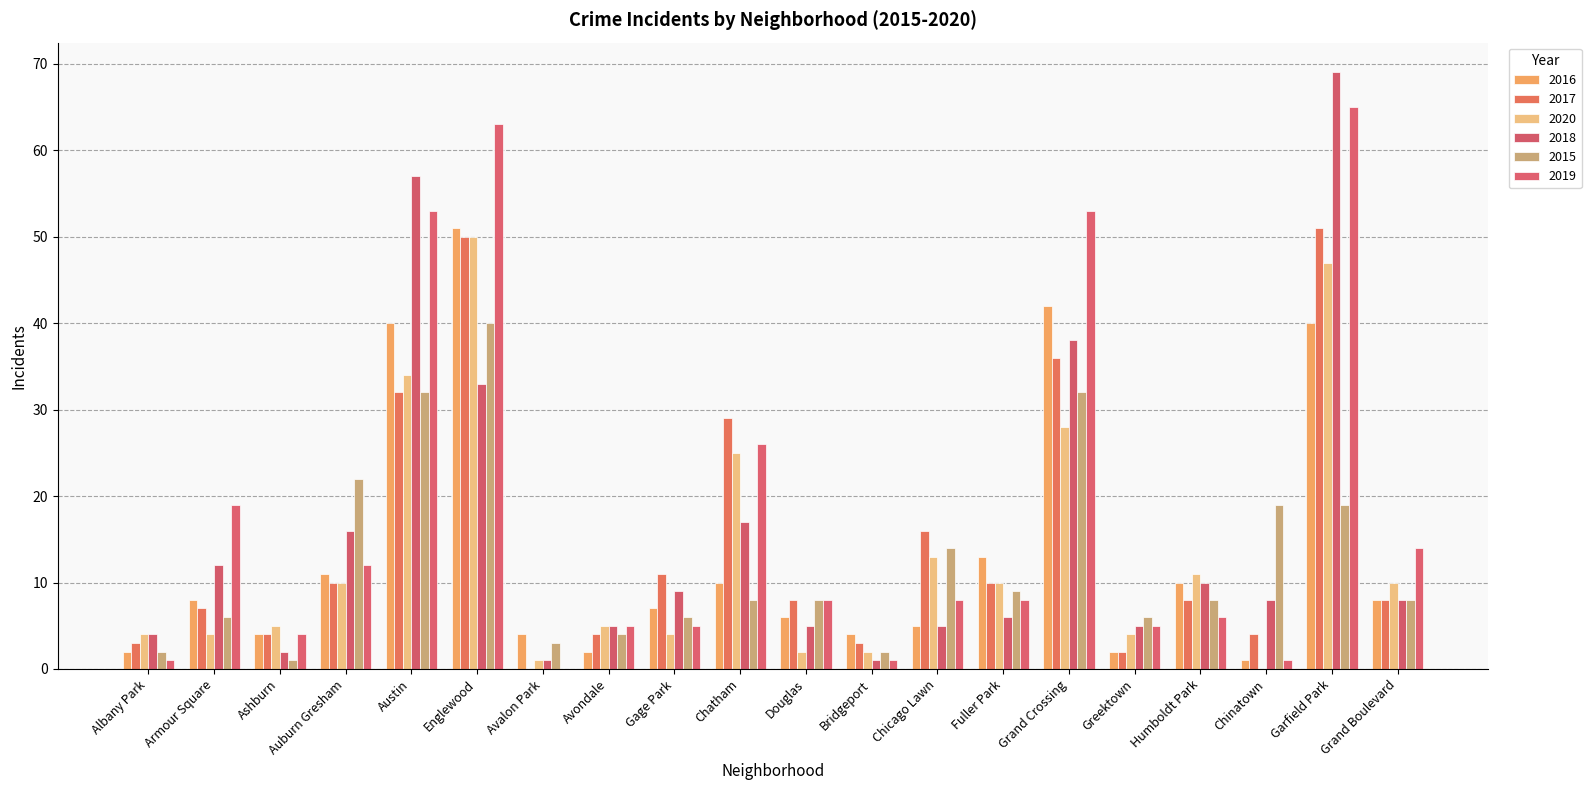

What is the sum of all 2017 values?

296